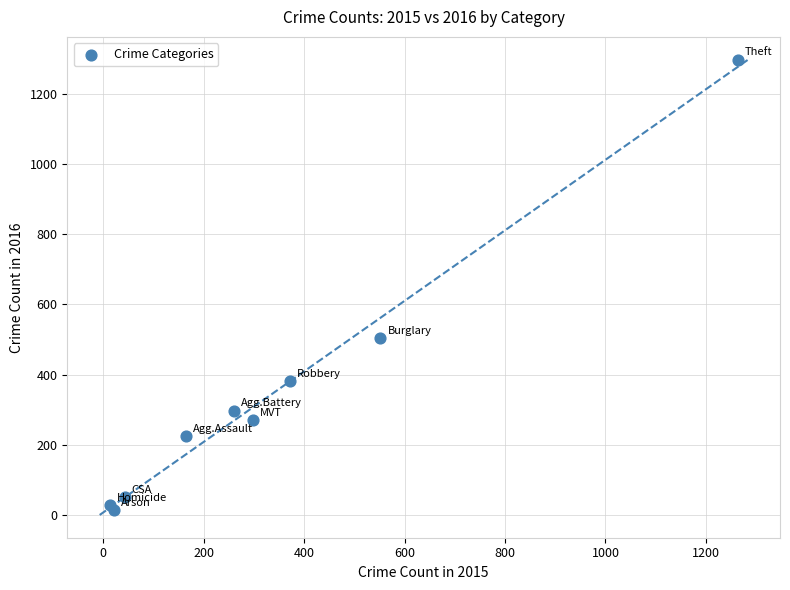

What Y value in the scatter plot is closest to 655?

505